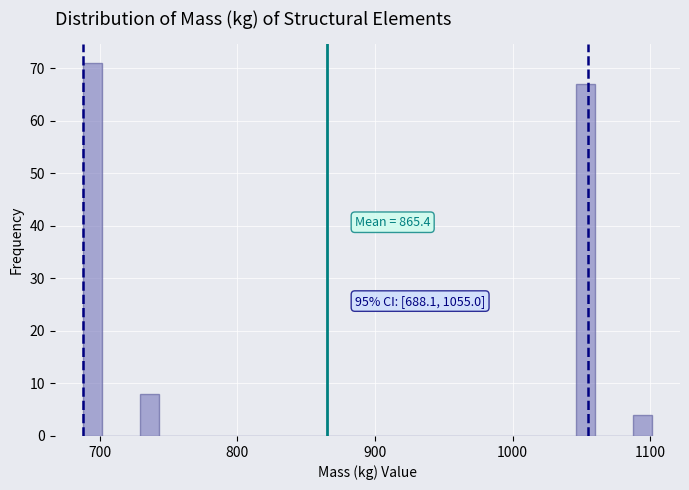

Read against the x-axis, roughly where is the centre of the tallest bar?

690